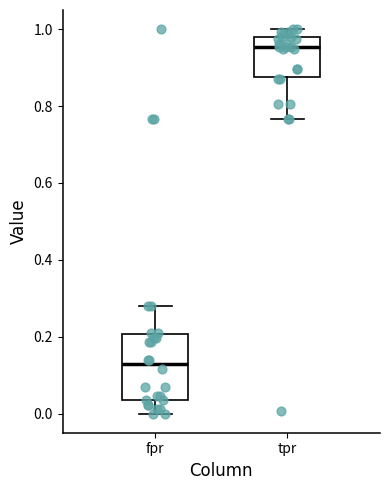

Comparing the boxes themselves (not the whiskers), which one is the tallest?

fpr